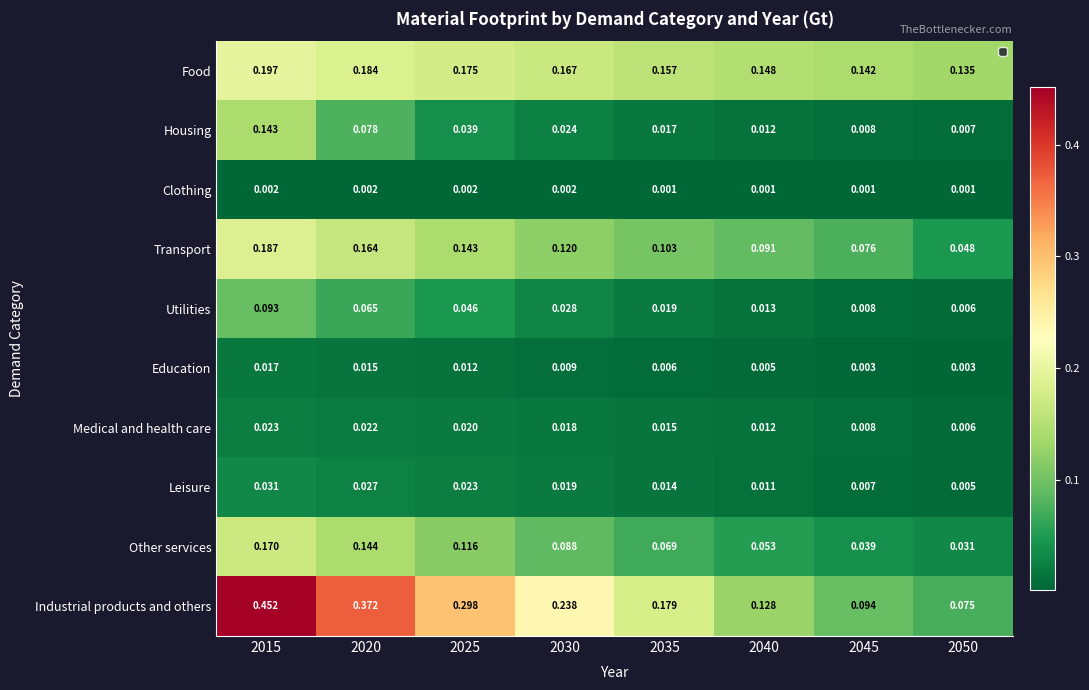

Which series has the largest range (max minus min)?

Industrial products and others